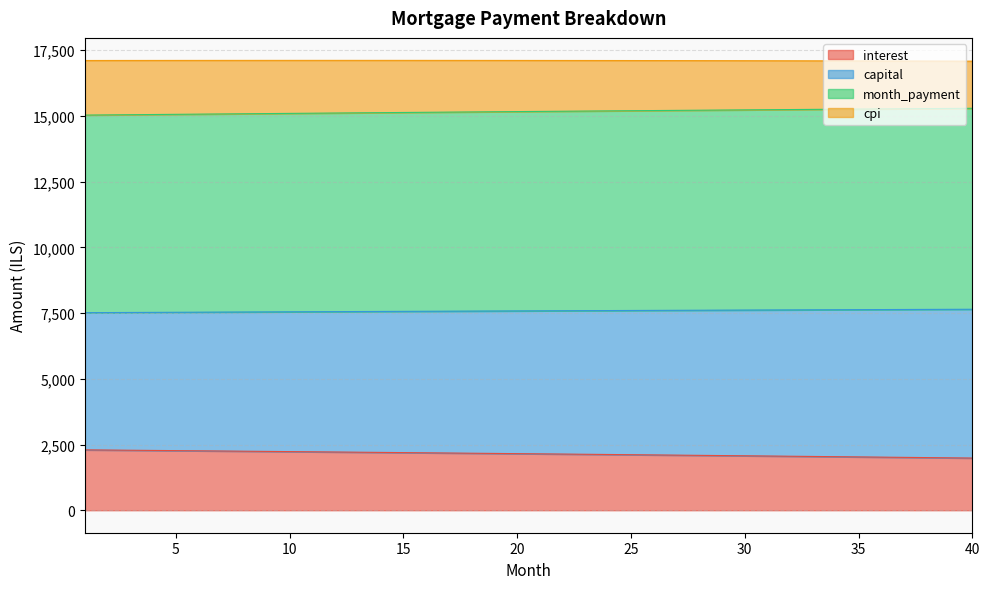

What is the total value across all series at 10?

17112.4